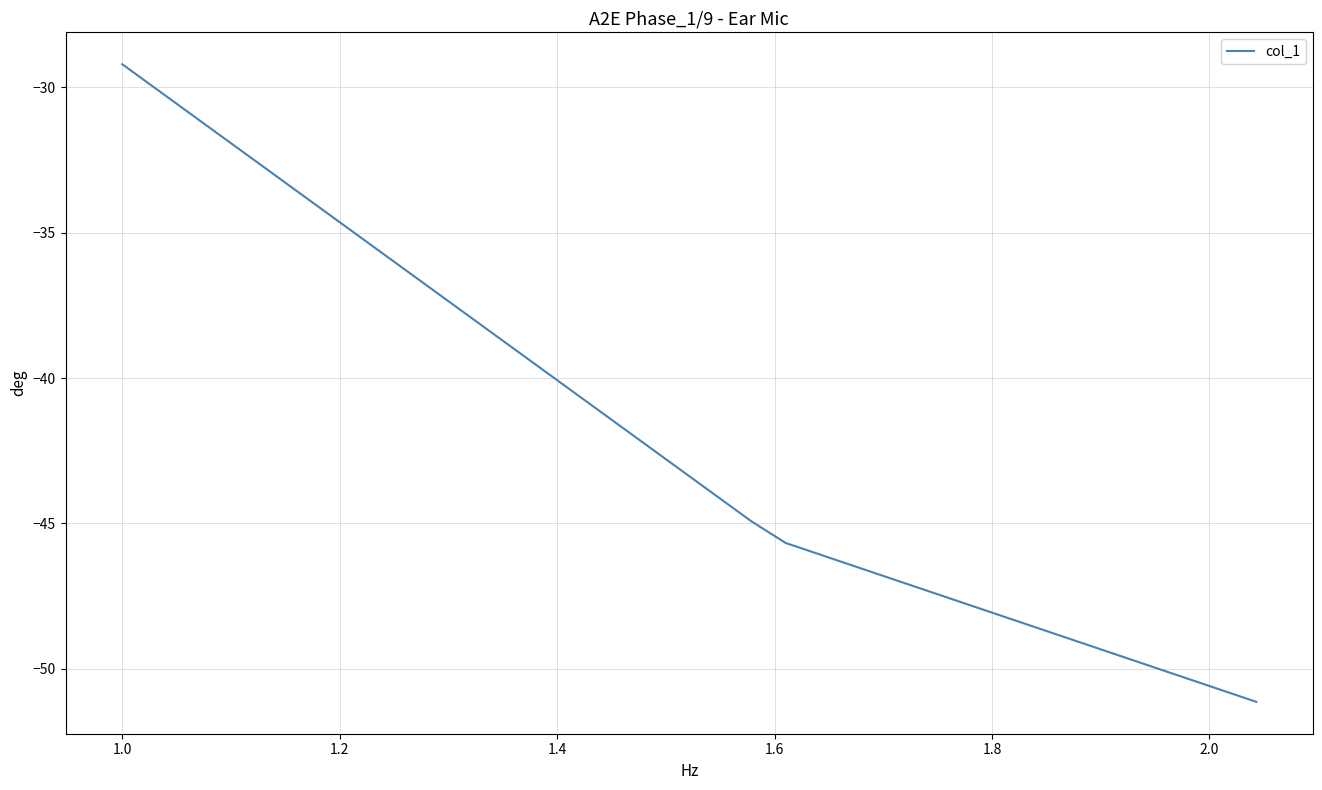

Count the number of values greater than -40.

17